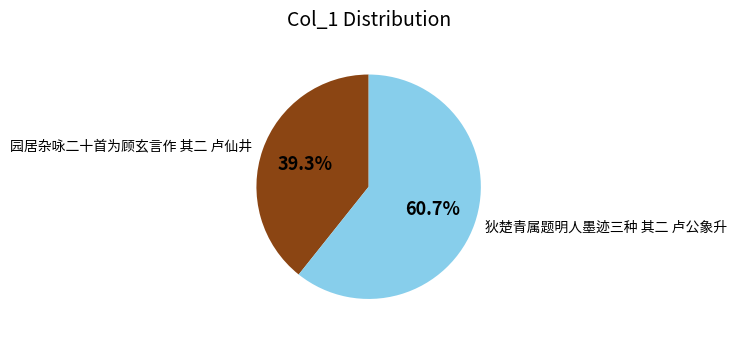

What percentage is the 园居杂咏二十首为顾玄言作 其二 卢仙井 slice, to the nearest percent?

39%